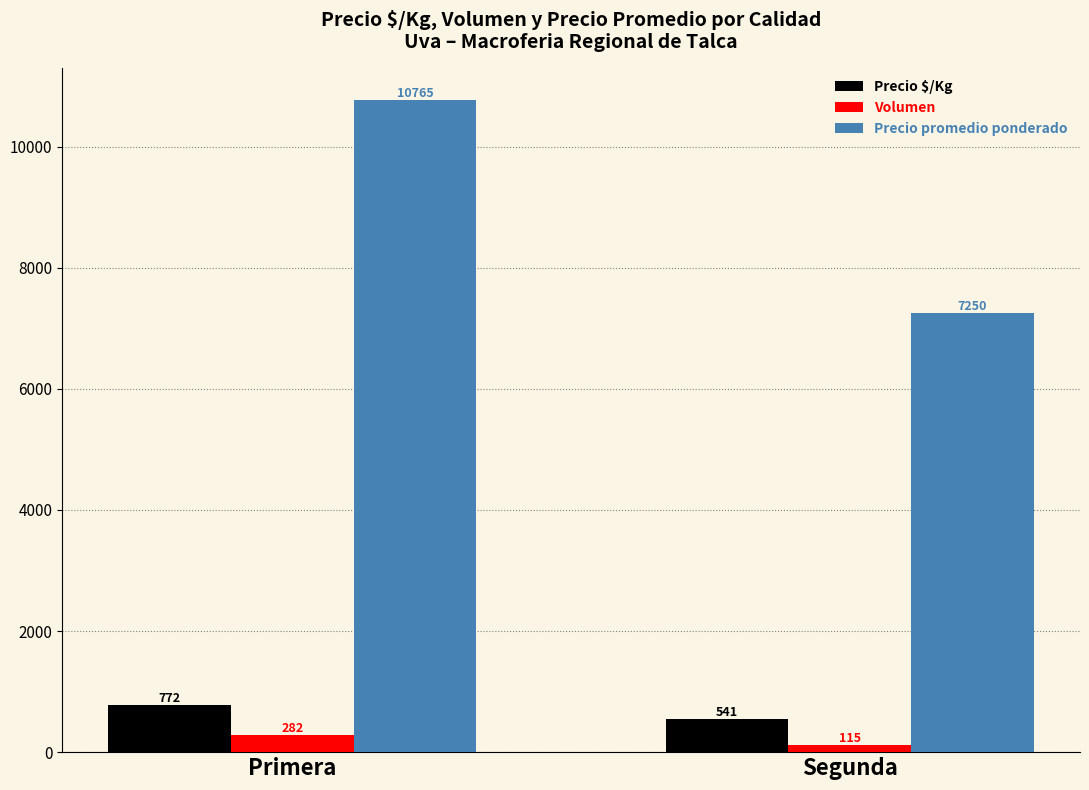

At Segunda, list the series in order from smallest to largest.

Volumen, Precio $/Kg, Precio promedio ponderado